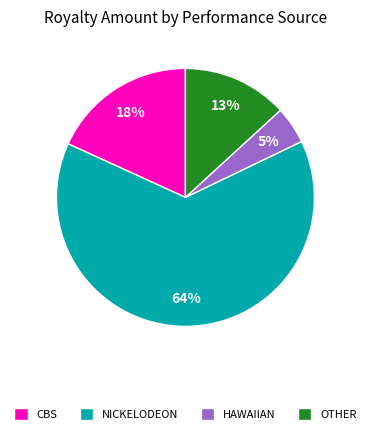

True or false: NICKELODEON accounts for 64% of the total.

True